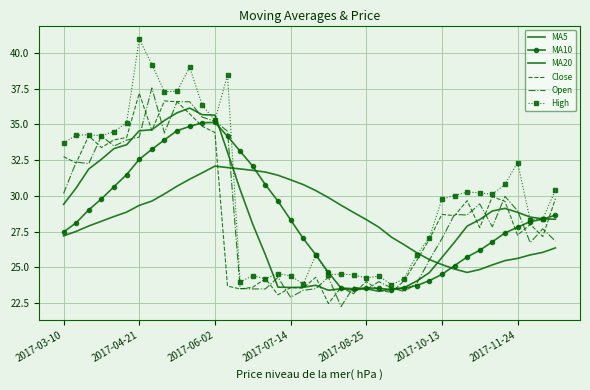

How many data points in MA10 are above 28?

21